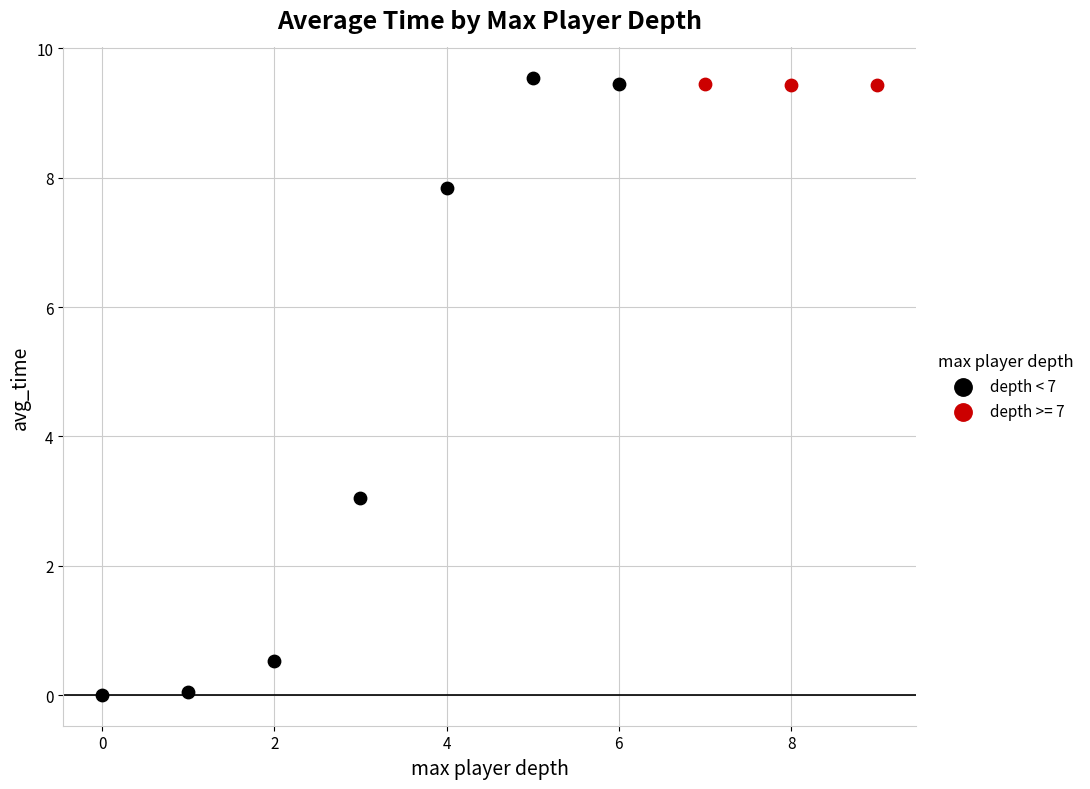

Which series contains the lowest Y value?

depth < 7